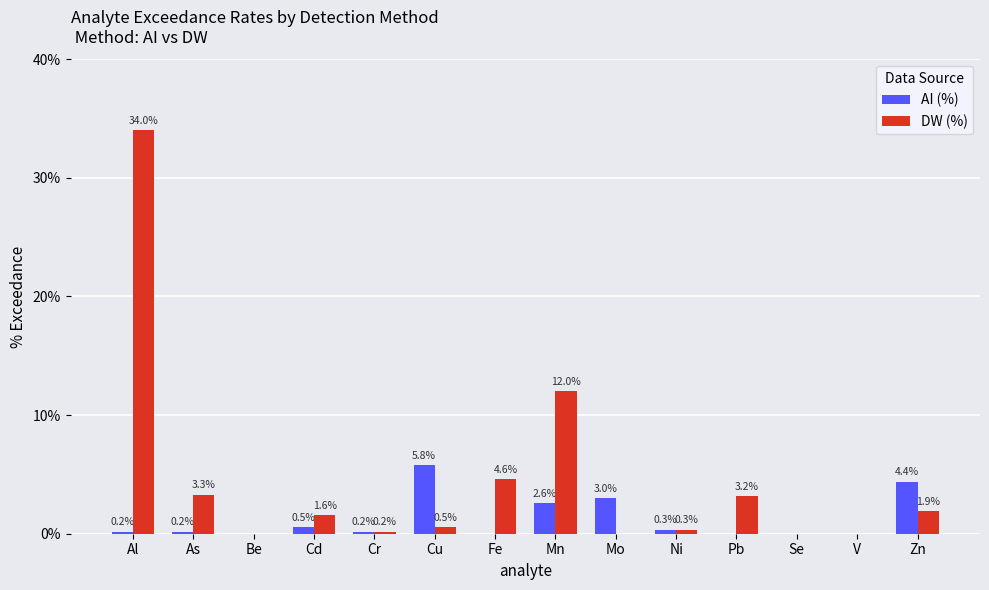

What is the highest value of the AI (%) series?

5.8